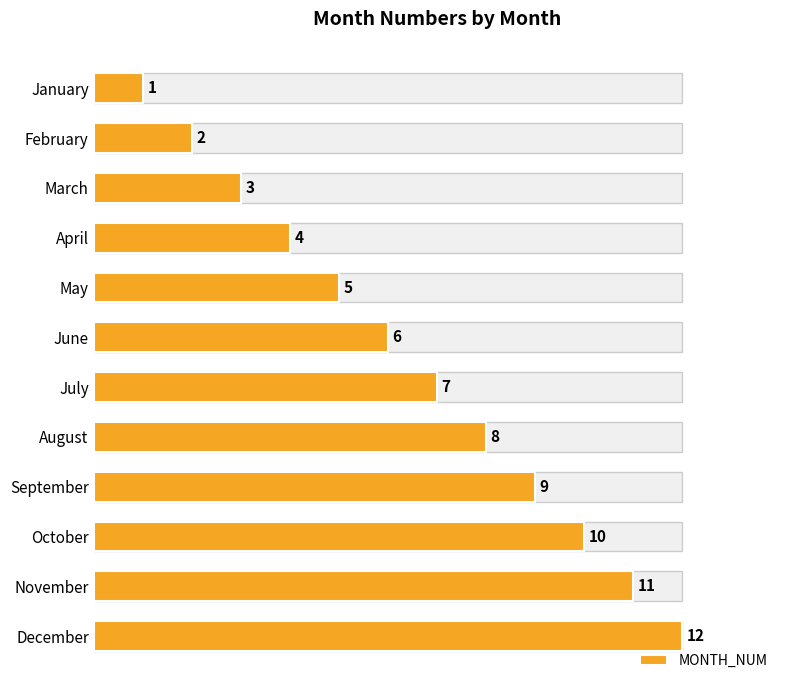

Count the number of categories in the chart.

12